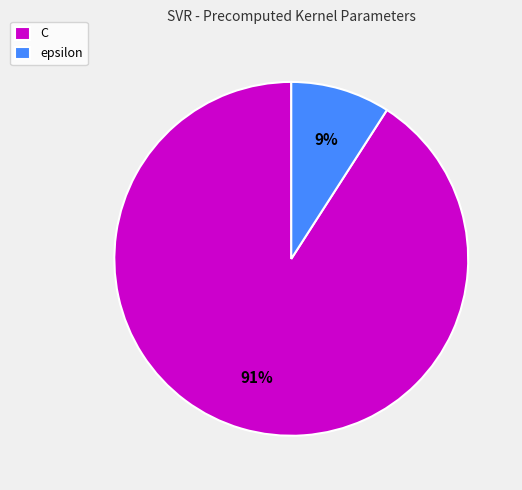

Which category has the smallest portion of the pie?

epsilon